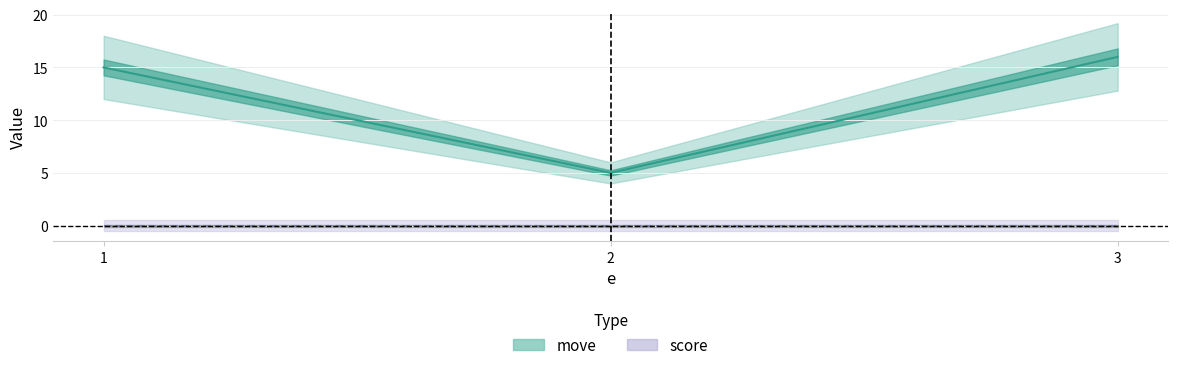

What is the sum of the values at 3.0 and 2.0?

21